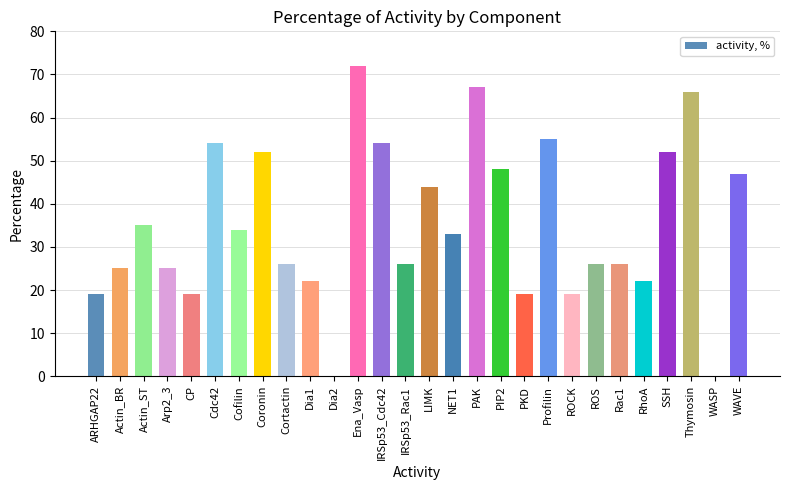

Which label corresponds to the largest value in the chart?

Ena_Vasp